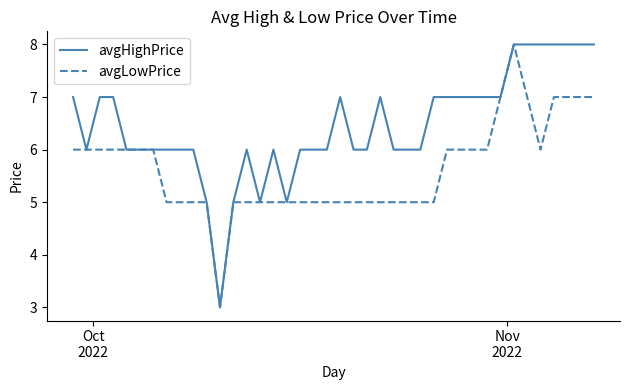

Which series has the largest total across all categories?

avgHighPrice